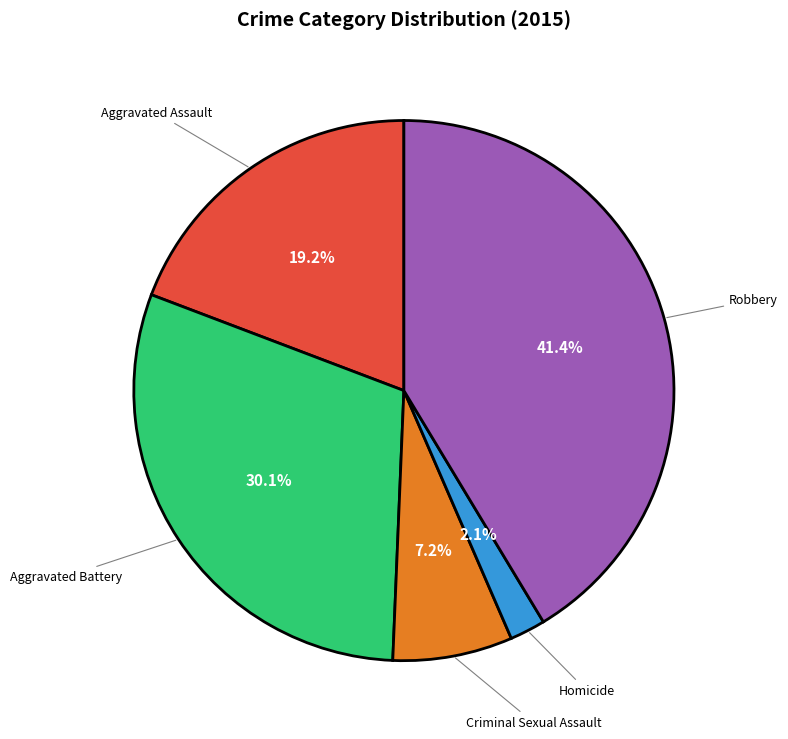

Between Criminal Sexual Assault and Aggravated Battery, which is larger?

Aggravated Battery